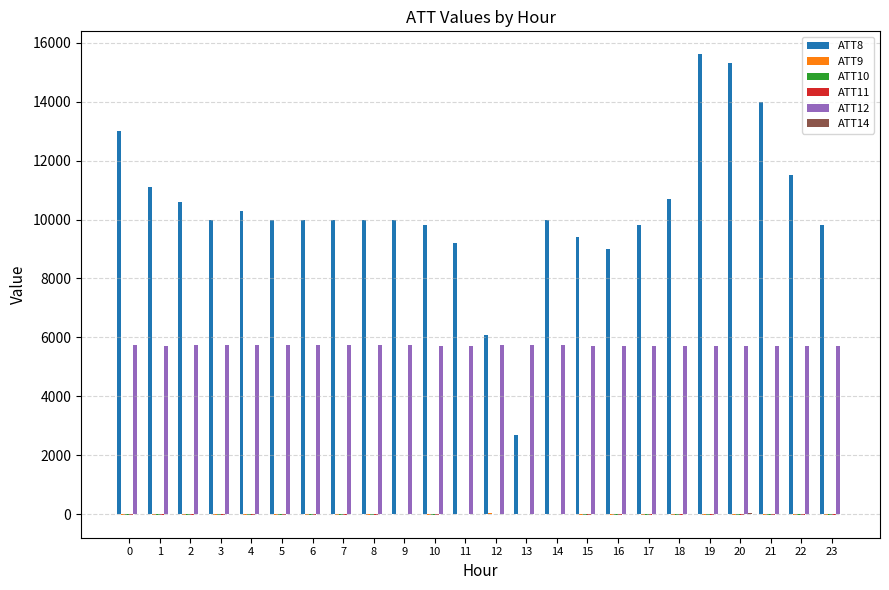

What is the greatest value displayed?

15600.0